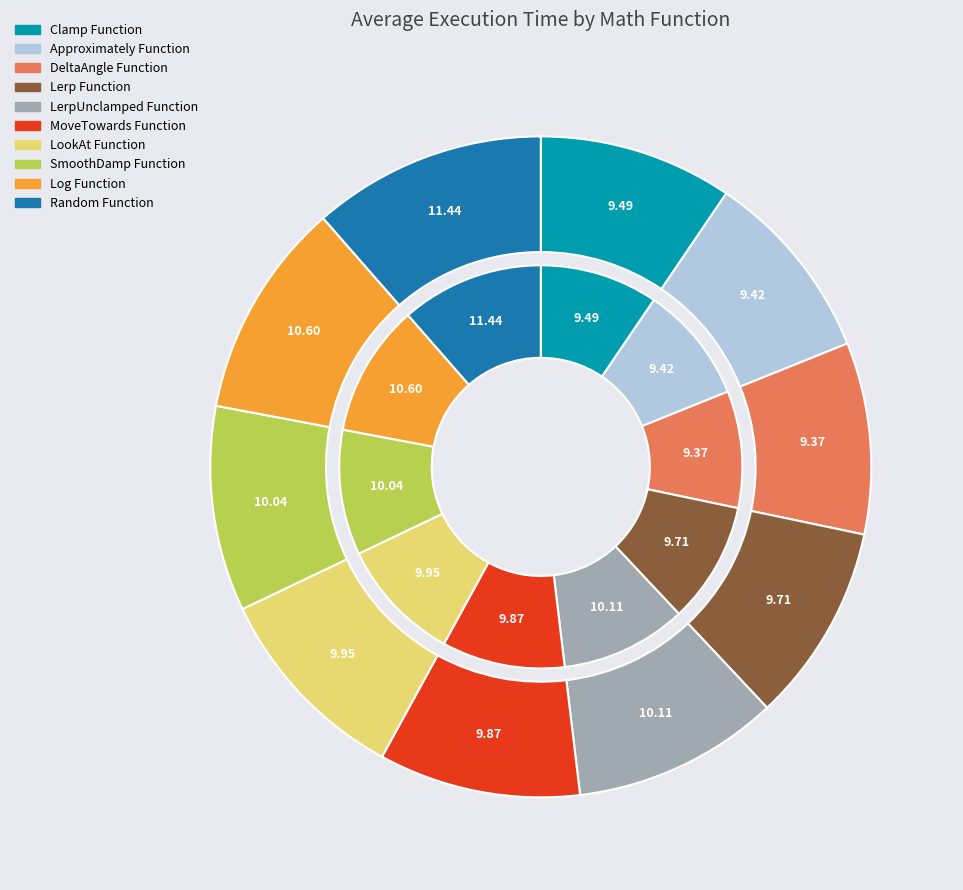

To the nearest percent, what is the combined percentage of Log Function and Clamp Function?

20%